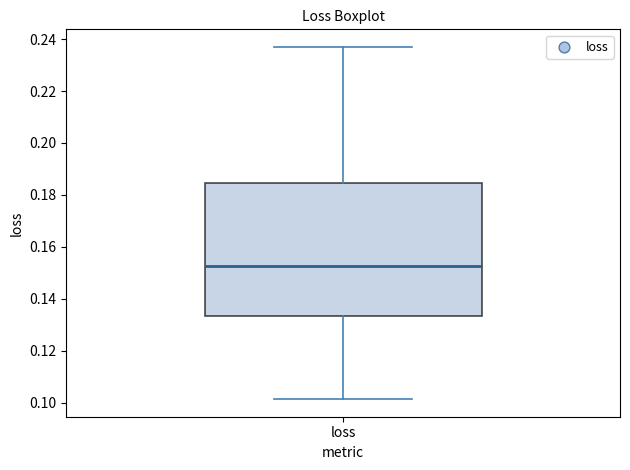

Where does the median line of the box for loss sit on the y-axis? The values are not printed on the chart, so give them approximately, as read against the axis.

0.152